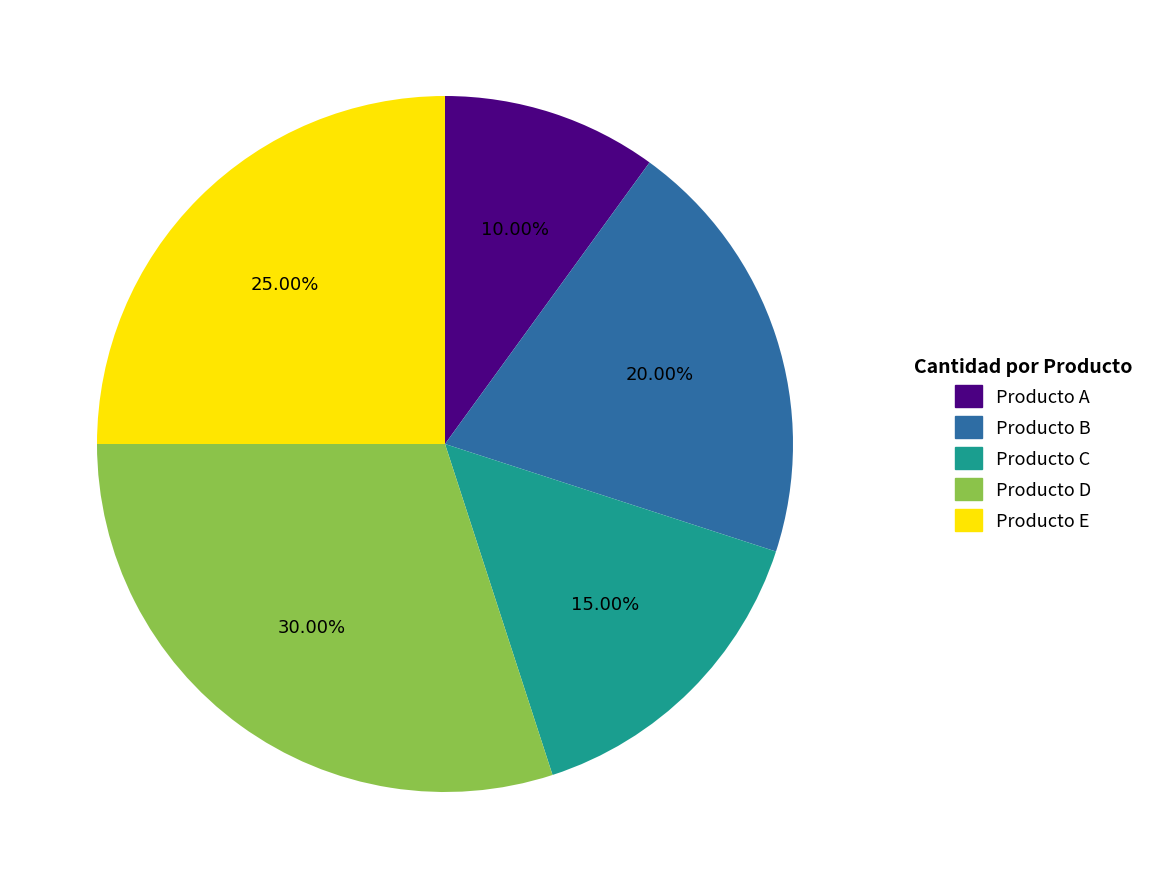

Does Producto D represent more than half of the total?

No